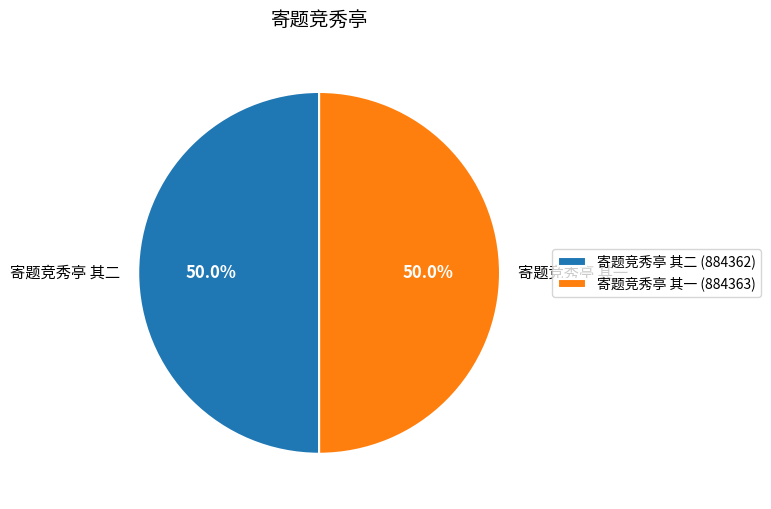

To the nearest percent, what portion does 寄题竞秀亭 其二 represent?

50%